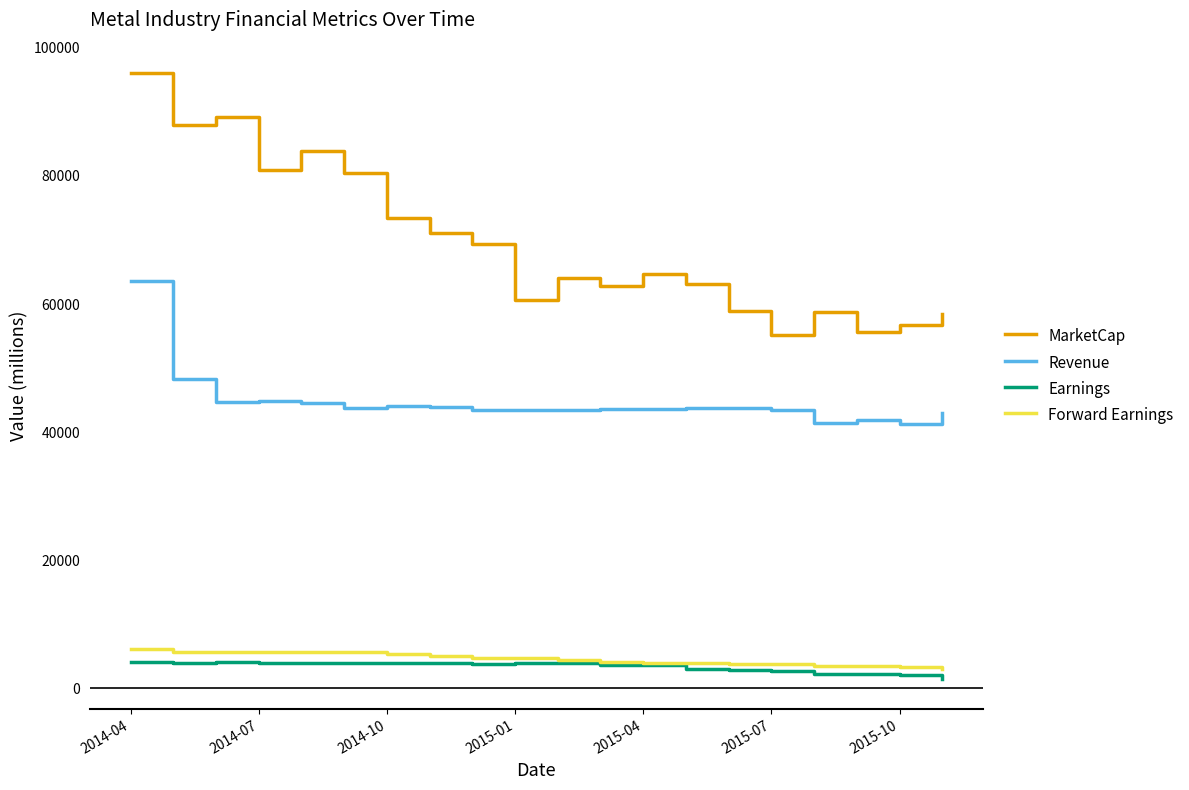

Which series has the largest range (max minus min)?

MarketCap